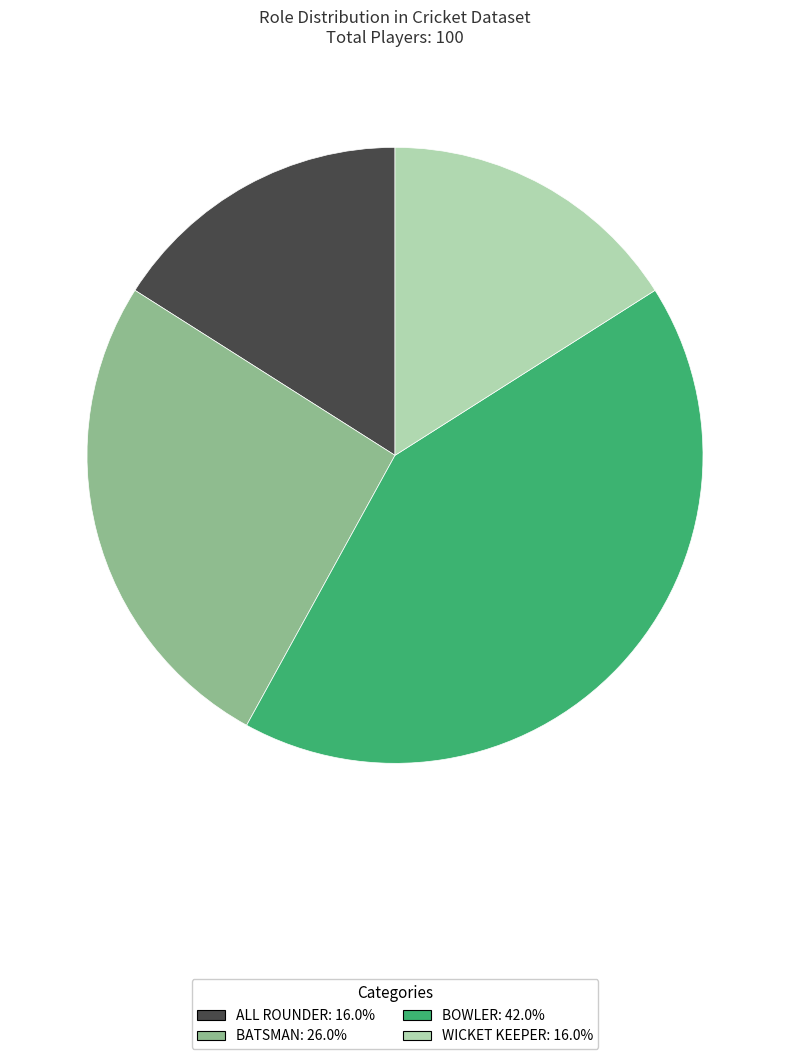

True or false: WICKET KEEPER accounts for 28% of the total.

False